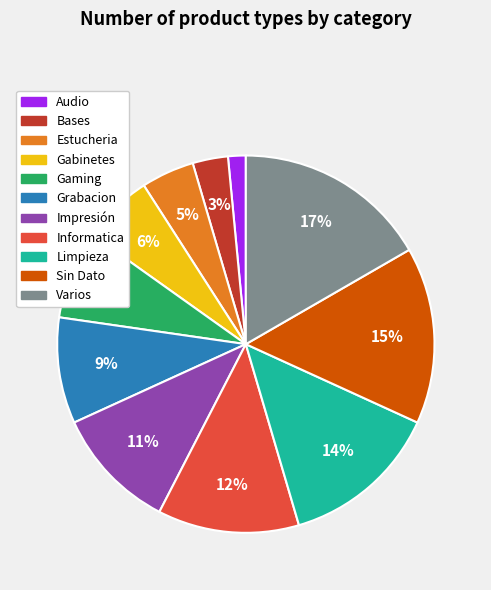

Count the number of slices in the pie.

11